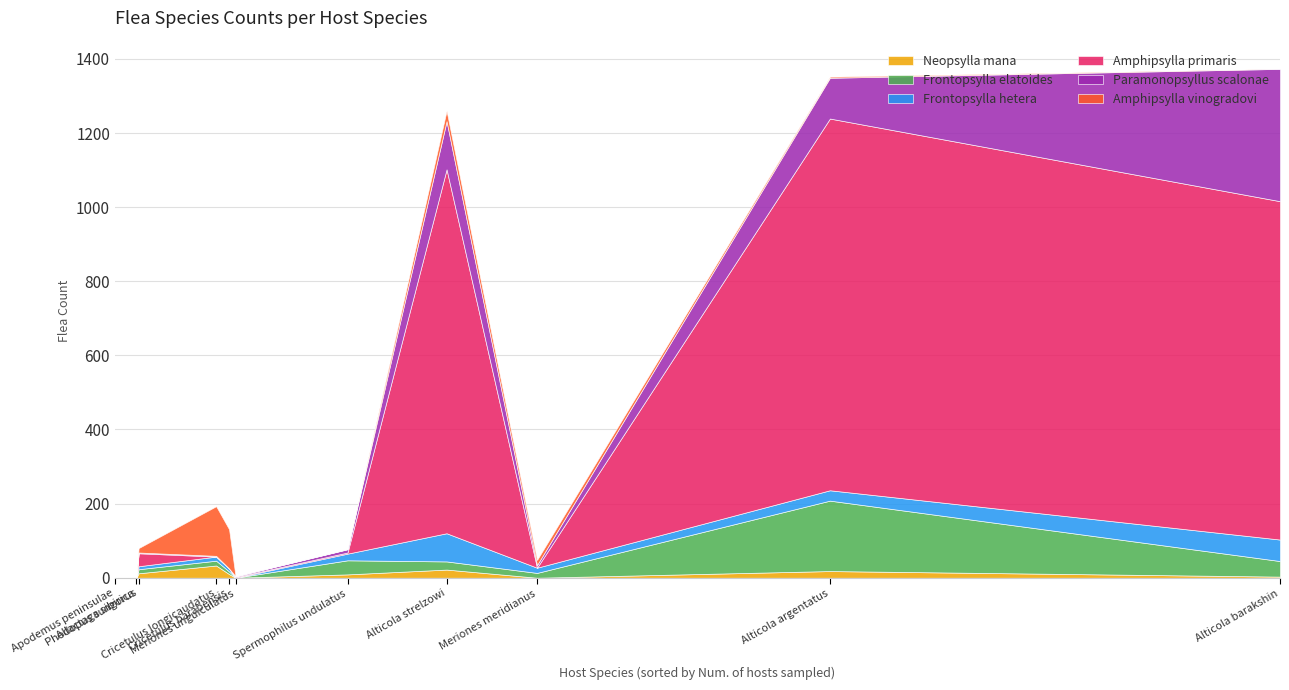

Reading left to right, what are all the values shown in this chart?

Neopsylla mana: Alticola strelzowi=22	Alticola barakshin=3	Alticola argentatus=18	Spermophilus undulatus=9	Meriones meridianus=0	Cricetulus longicaudatus=33	Cricetulus barabensis=10	Phodopus sungorus=12	Allactaga sibirica=0	Meriones unguiculatus=0	Apodemus peninsulae=2
Frontopsylla elatoides: Alticola strelzowi=22	Alticola barakshin=42	Alticola argentatus=190	Spermophilus undulatus=38	Meriones meridianus=13	Cricetulus longicaudatus=13	Cricetulus barabensis=7	Phodopus sungorus=11	Allactaga sibirica=0	Meriones unguiculatus=0	Apodemus peninsulae=0
Frontopsylla hetera: Alticola strelzowi=76	Alticola barakshin=58	Alticola argentatus=28	Spermophilus undulatus=18	Meriones meridianus=14	Cricetulus longicaudatus=11	Cricetulus barabensis=8	Phodopus sungorus=8	Allactaga sibirica=0	Meriones unguiculatus=0	Apodemus peninsulae=0
Amphipsylla primaris: Alticola strelzowi=982	Alticola barakshin=913	Alticola argentatus=1003	Spermophilus undulatus=3	Meriones meridianus=0	Cricetulus longicaudatus=0	Cricetulus barabensis=0	Phodopus sungorus=35	Allactaga sibirica=0	Meriones unguiculatus=2	Apodemus peninsulae=0
Paramonopsyllus scalonae: Alticola strelzowi=130	Alticola barakshin=357	Alticola argentatus=110	Spermophilus undulatus=9	Meriones meridianus=7	Cricetulus longicaudatus=2	Cricetulus barabensis=0	Phodopus sungorus=2	Allactaga sibirica=0	Meriones unguiculatus=2	Apodemus peninsulae=0
Amphipsylla vinogradovi: Alticola strelzowi=28	Alticola barakshin=0	Alticola argentatus=3	Spermophilus undulatus=0	Meriones meridianus=14	Cricetulus longicaudatus=134	Cricetulus barabensis=106	Phodopus sungorus=12	Allactaga sibirica=0	Meriones unguiculatus=0	Apodemus peninsulae=0